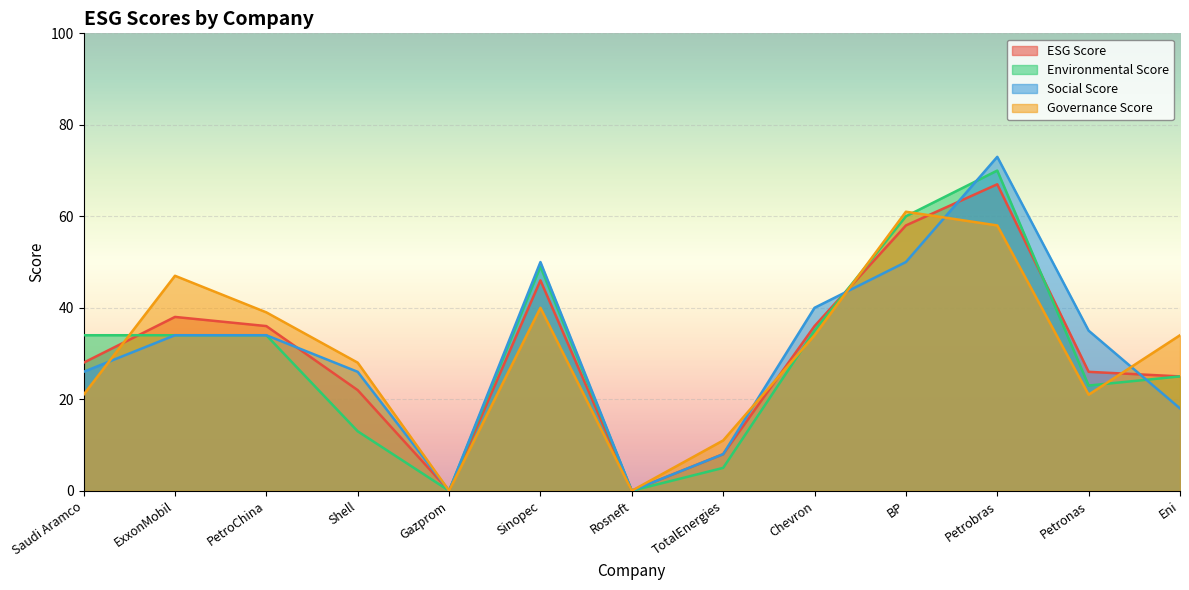

What is the value of the Governance Score point at the 9th from the left?

34